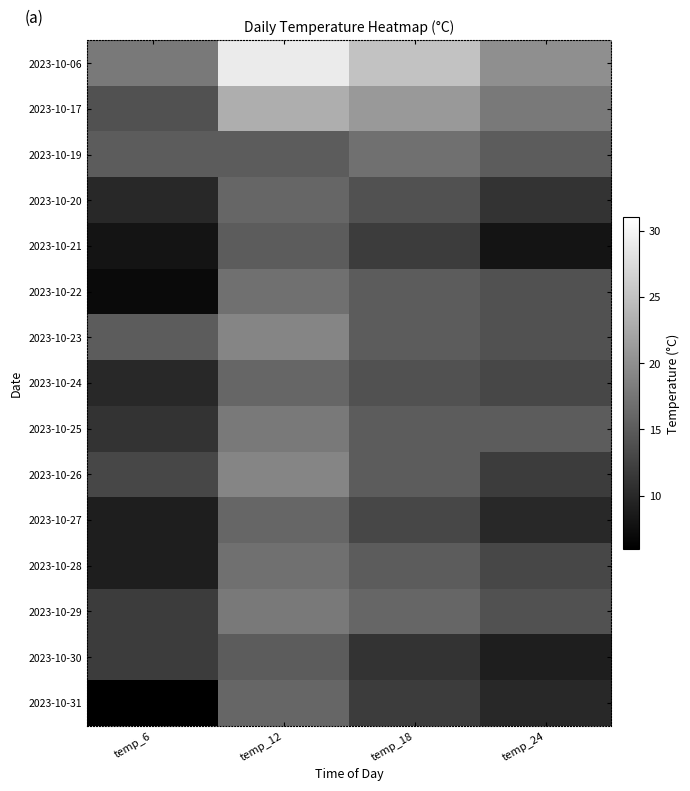

At which category is the sum across all series the highest?

temp_12